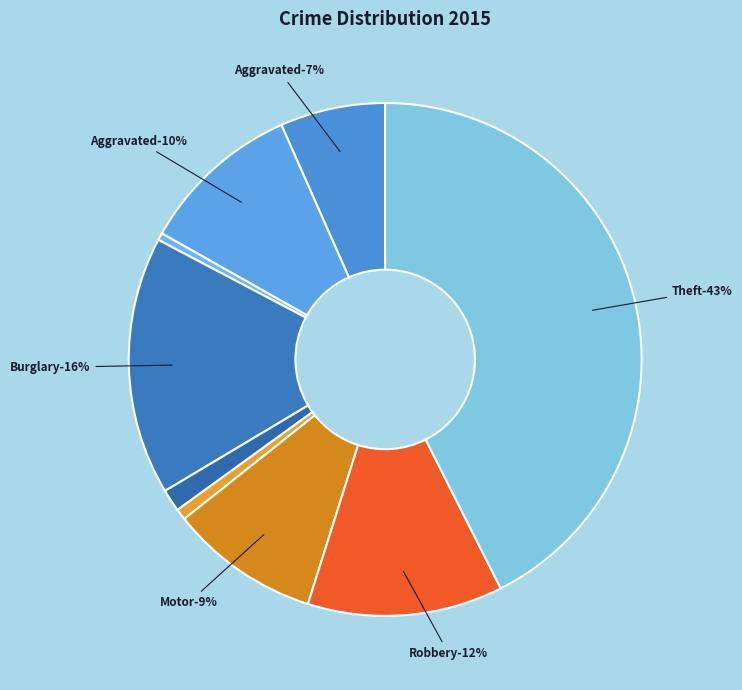

True or false: Burglary accounts for 26% of the total.

False